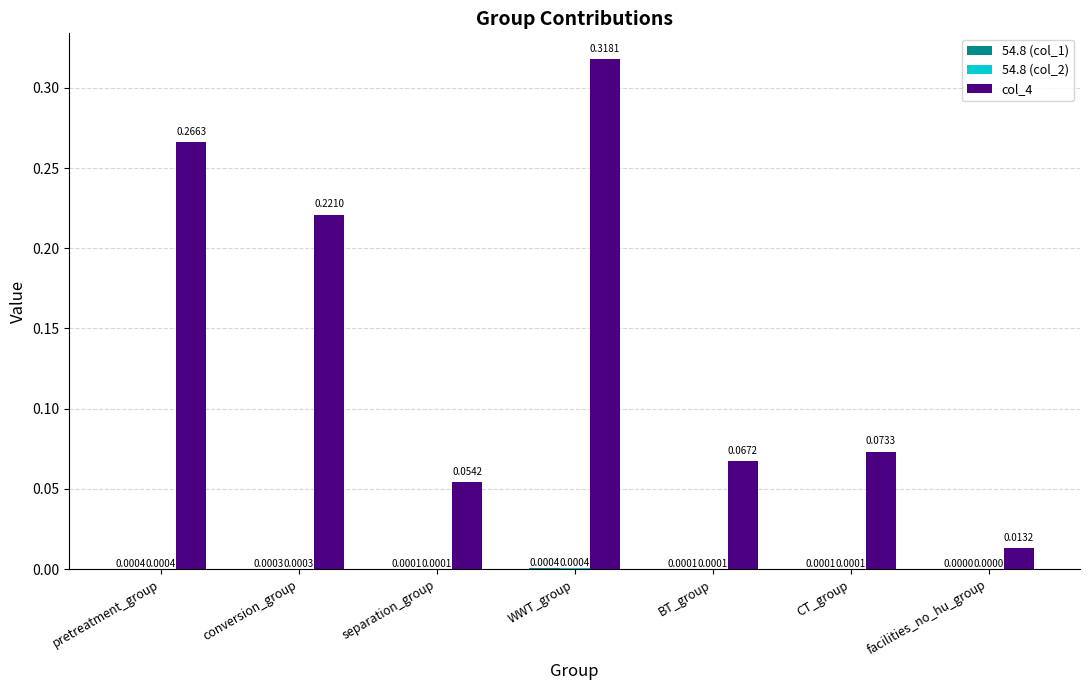

Which series has the largest total across all categories?

col_4